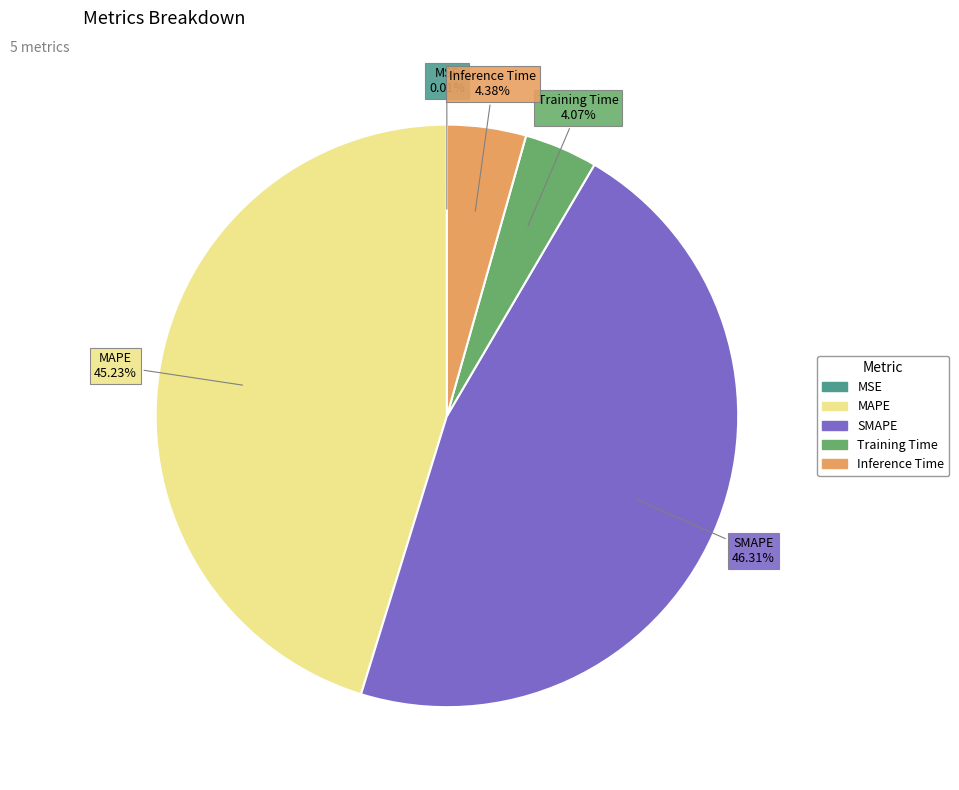

Is there any slice that represents more than half of the pie?

No